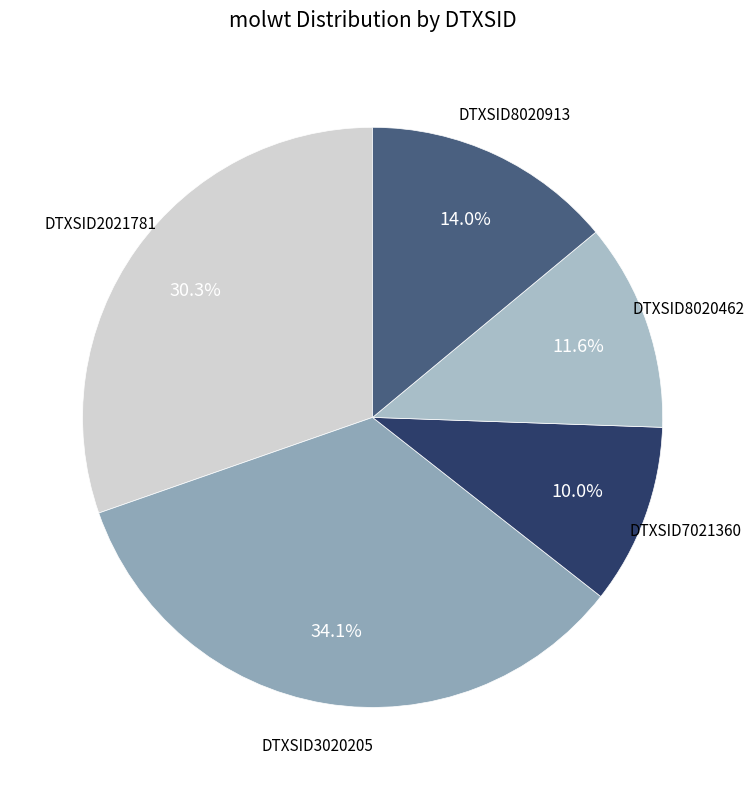

Count the number of slices in the pie.

5